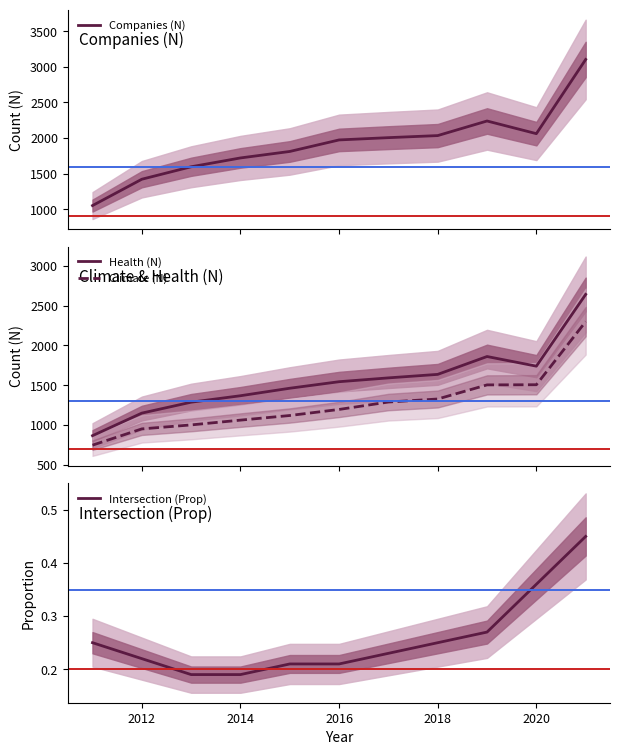

True or false: Climate (N) and Health (N) cross at least once.

False